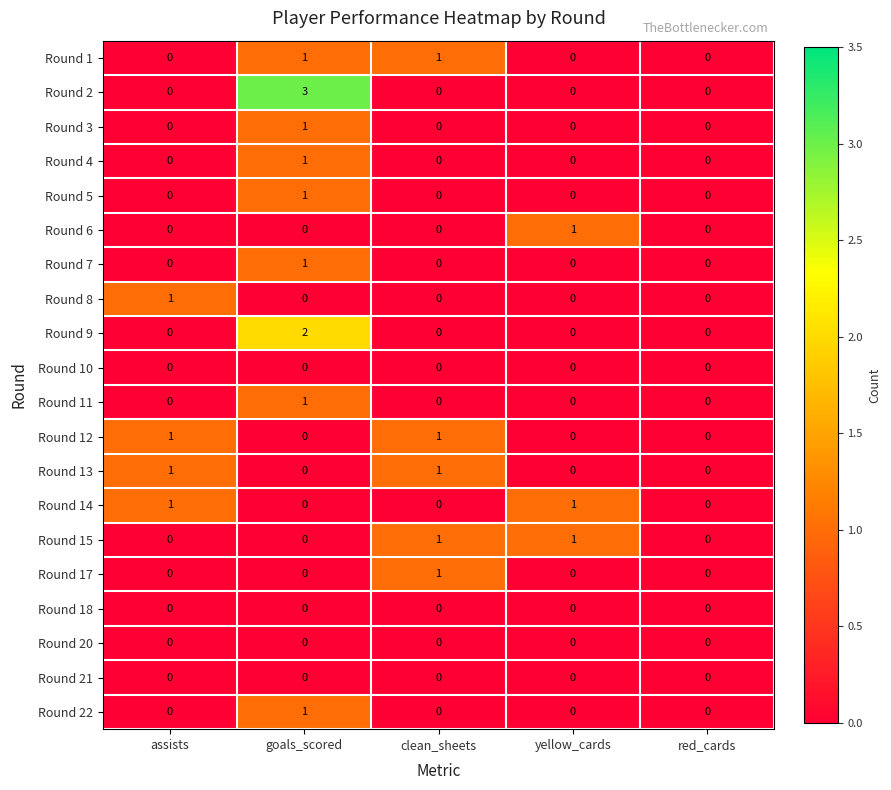

The Round 3 series shows 1 at goals_scored. True or false?

True